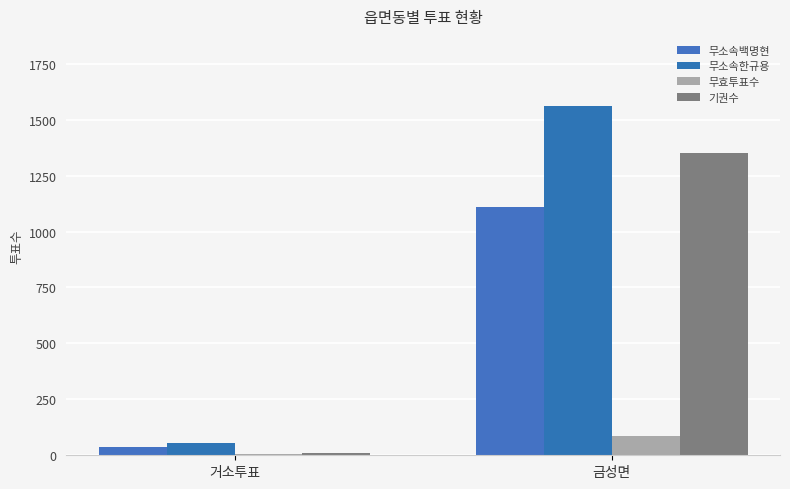

What is the value of the 무소속한규용 bar at the 2nd from the left?

1562